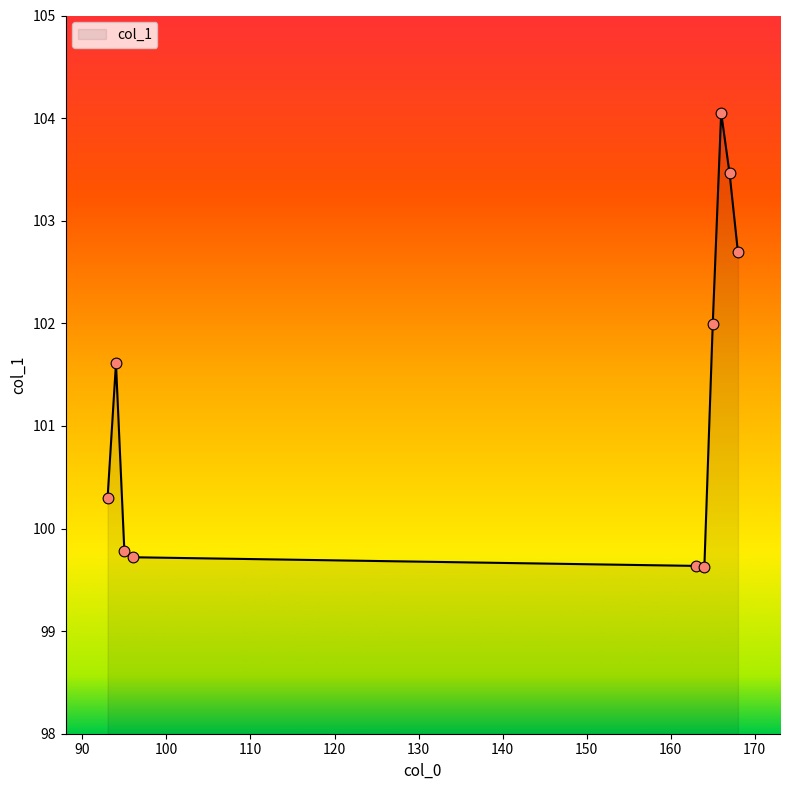

What is the difference between the maximum and minimum values?

4.4